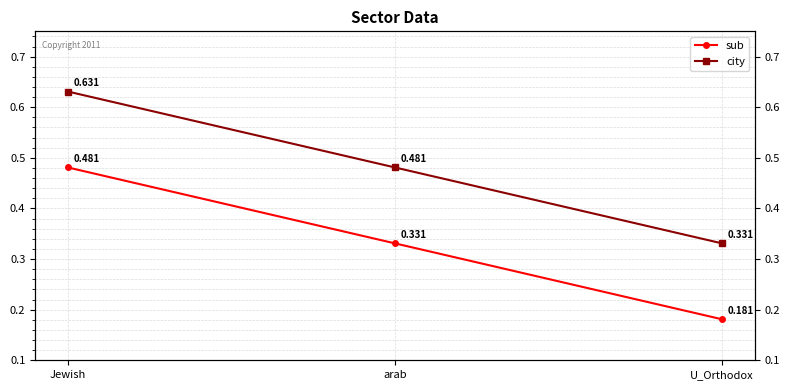

Reading left to right, extract all data points from this chart.

sub: 0.5	0.3	0.2
city: 0.6	0.5	0.3